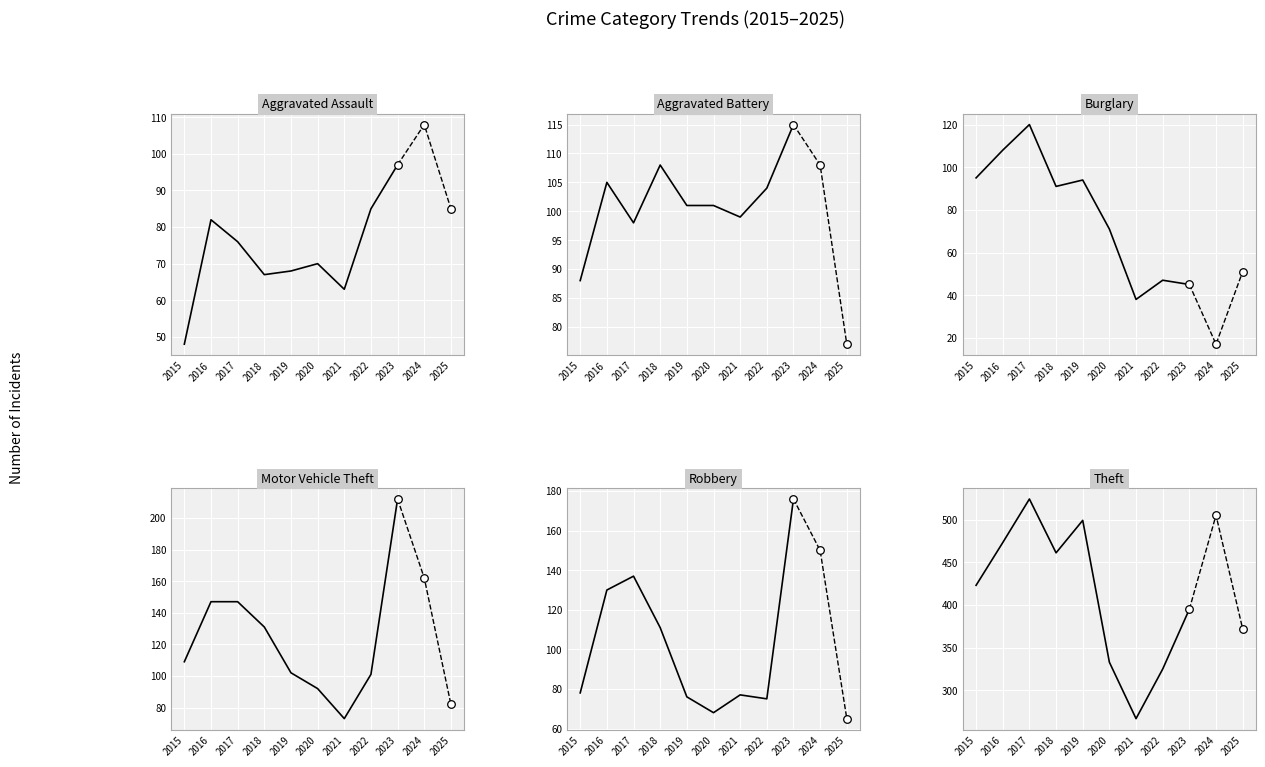

What is the total value across all series at 2023?

1040